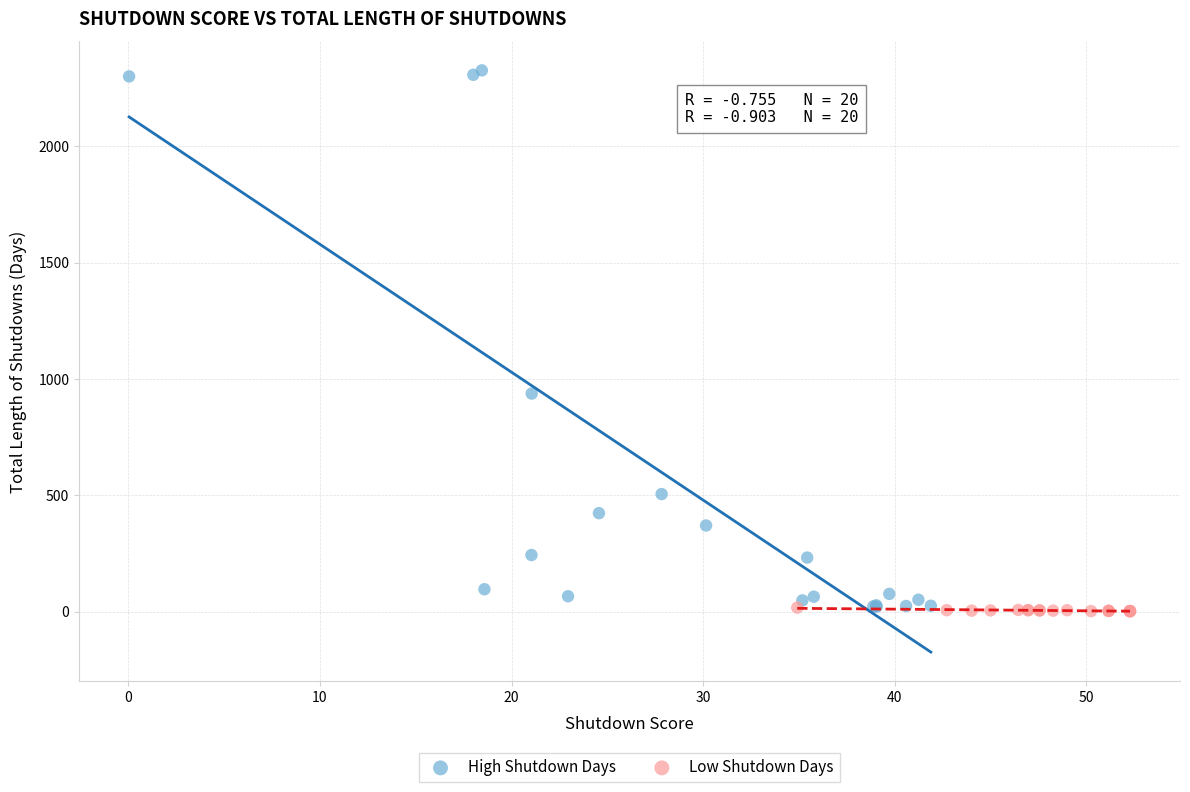

Which series reaches the maximum Y coordinate?

High Shutdown Days